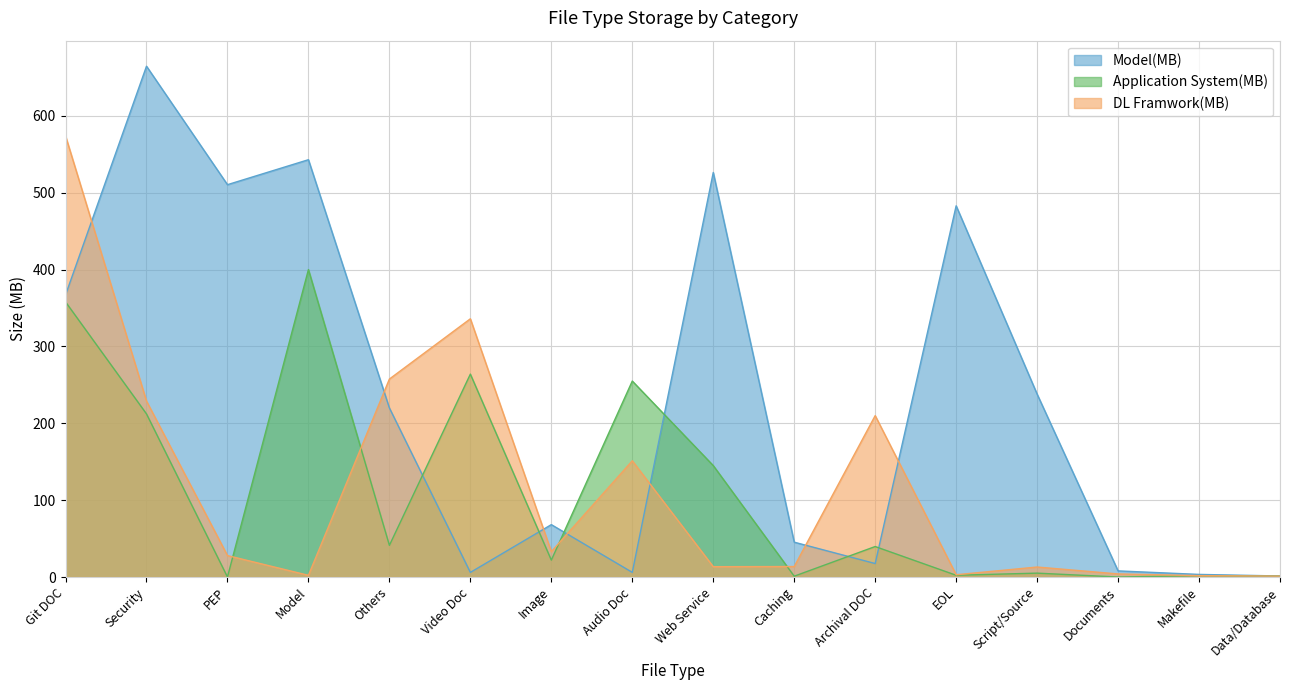

Reading right to left, what are all the values shown in this chart?

Model(MB): 1.3	3.4	8.0	238.0	483.0	17.5	45.3	526.4	6.0	68.2	6.0	220.0	543.0	510.5	664.7	367.0
Application System(MB): 1.2	1.8	0.0	5.0	2.3	39.7	1.1	145.0	255.0	22.0	264.0	41.2	400.0	0.0	212.2	358.0
DL Framwork(MB): 1.2	1.8	4.0	13.0	3.0	210.0	13.6	13.4	151.2	33.0	336.0	257.6	2.2	27.9	228.9	574.0